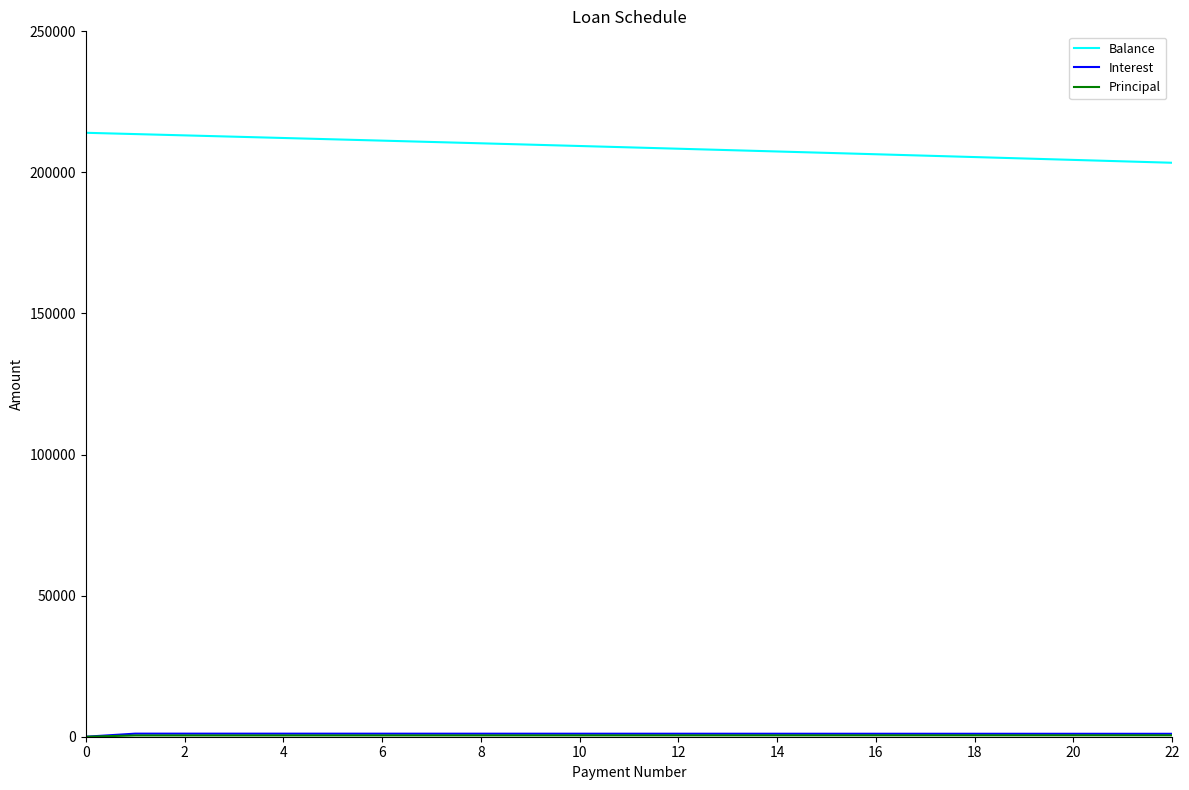

What is the greatest value displayed?

214044.9